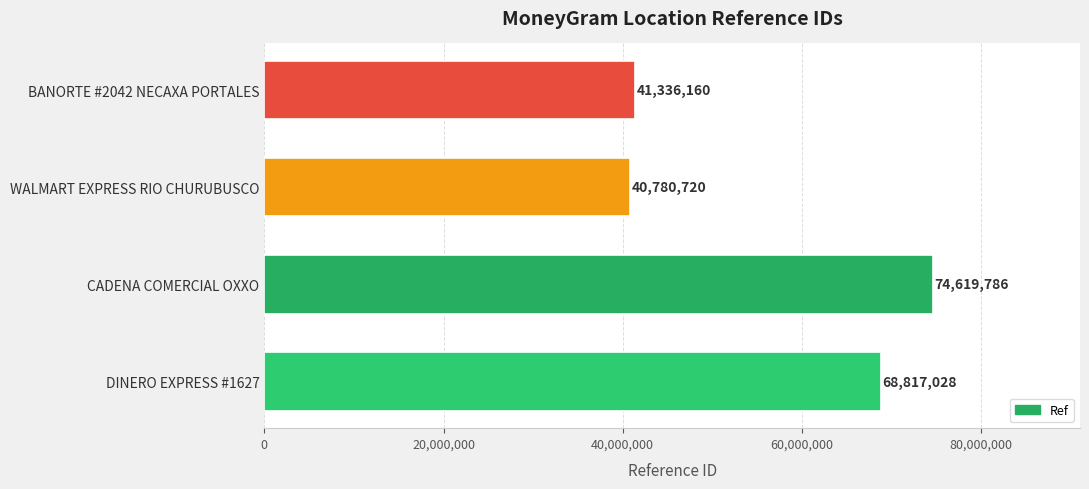

Between BANORTE #2042 NECAXA PORTALES and WALMART EXPRESS RIO CHURUBUSCO, which is larger?

BANORTE #2042 NECAXA PORTALES